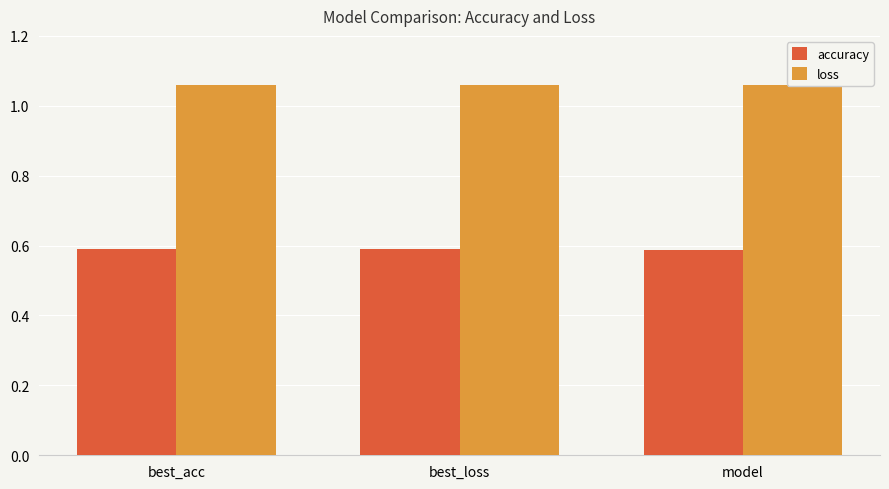

Is the value of loss at model greater than the value of accuracy at model?

Yes